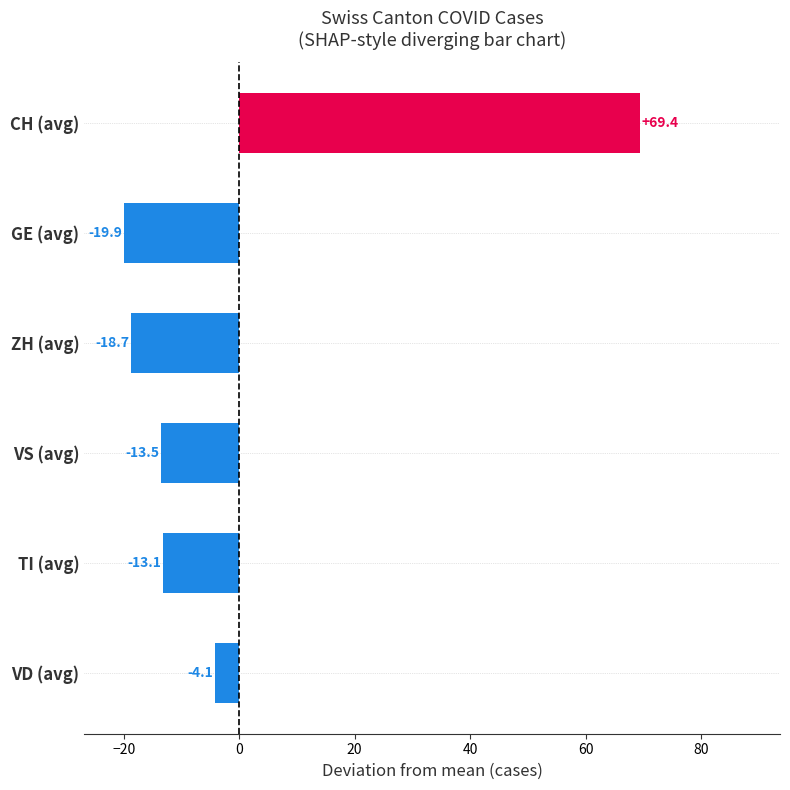

What is the change in value from GE (avg) to VS (avg)?

+6.4